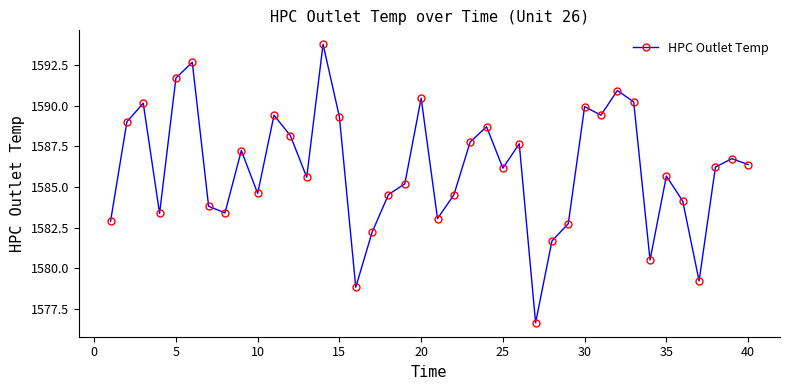

True or false: the data has more than 0 interior local peaks.

True